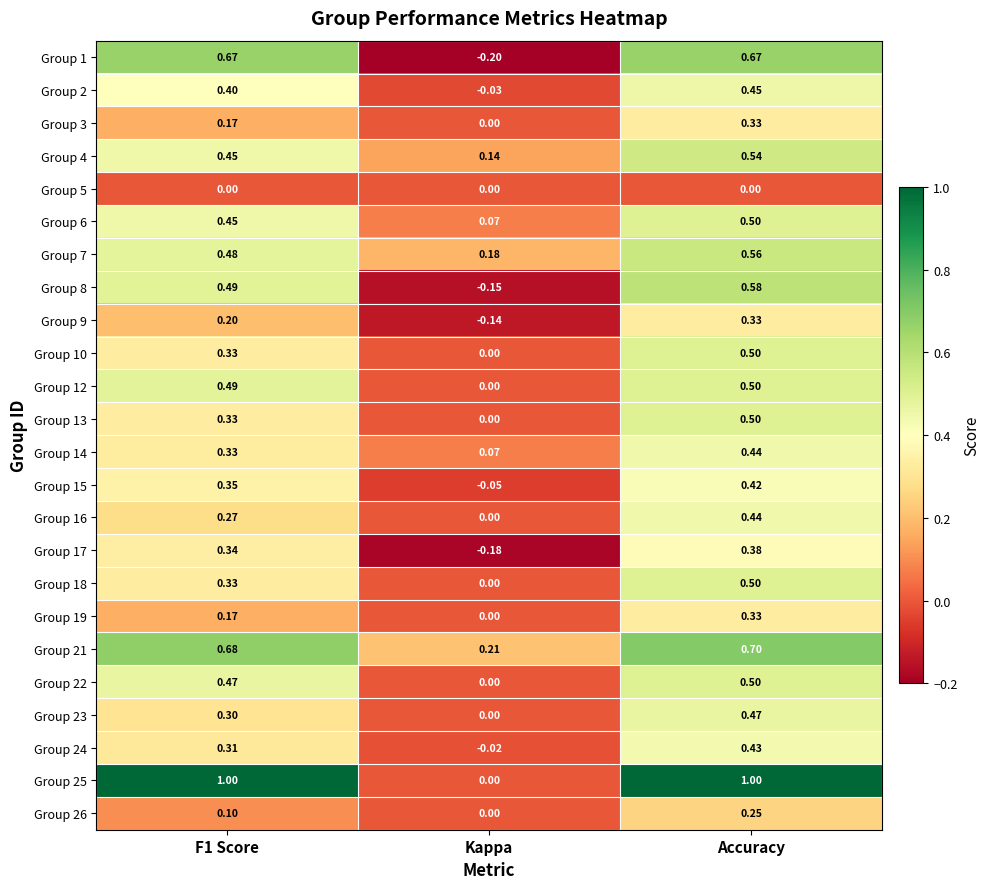

Where is Group 15 nearest to the value 0?

Kappa